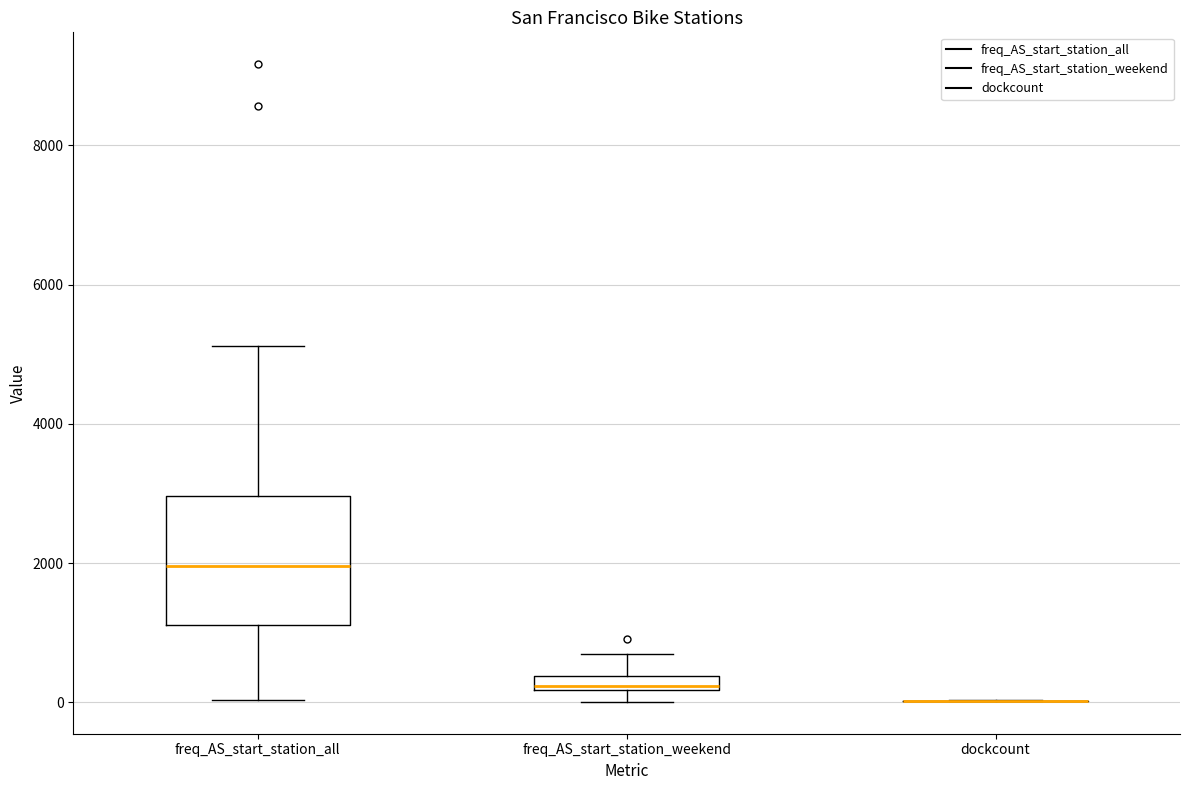

Where does the lower whisker of the box for freq_AS_start_station_all end on the y-axis? The values are not printed on the chart, so give them approximately, as read against the axis.

0